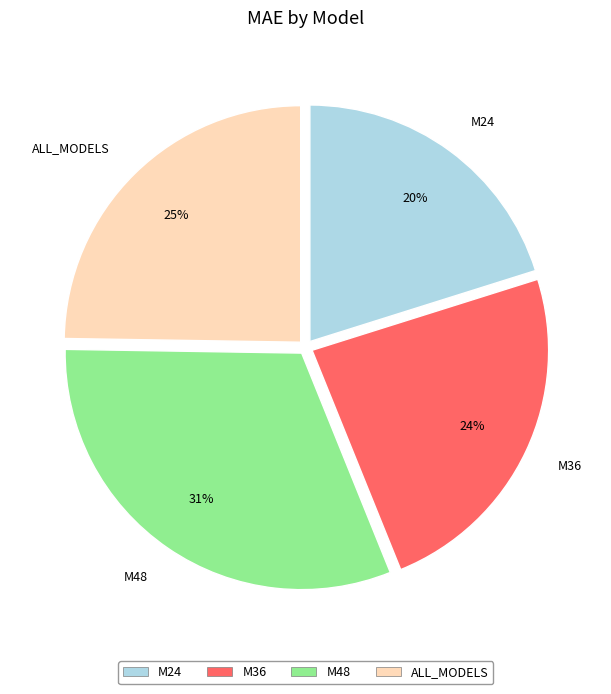

To the nearest percent, what is the difference between the largest and smallest slice percentages?

11%